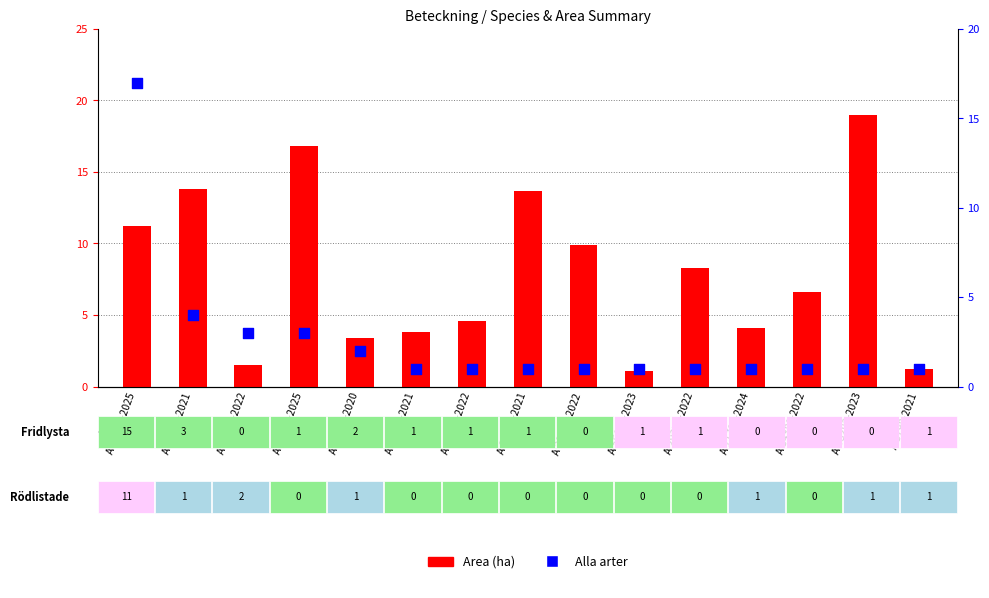

Which series has the largest Y range (max minus min)?

Area (ha)